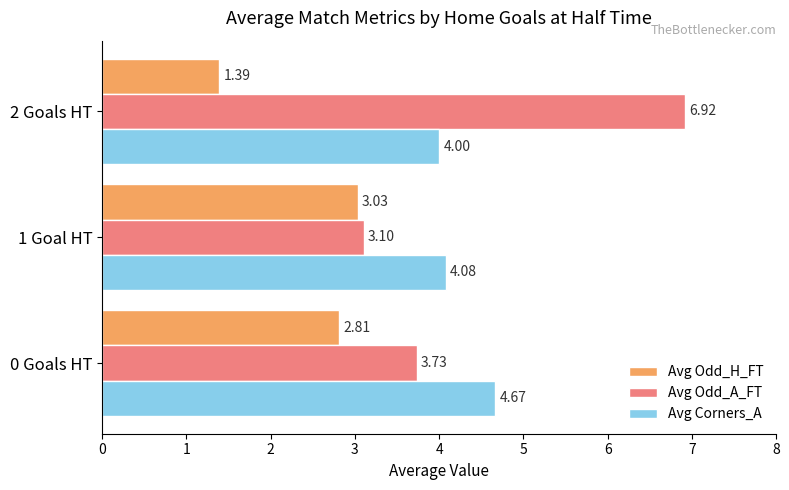

Which series has the largest total across all categories?

Avg Odd_A_FT